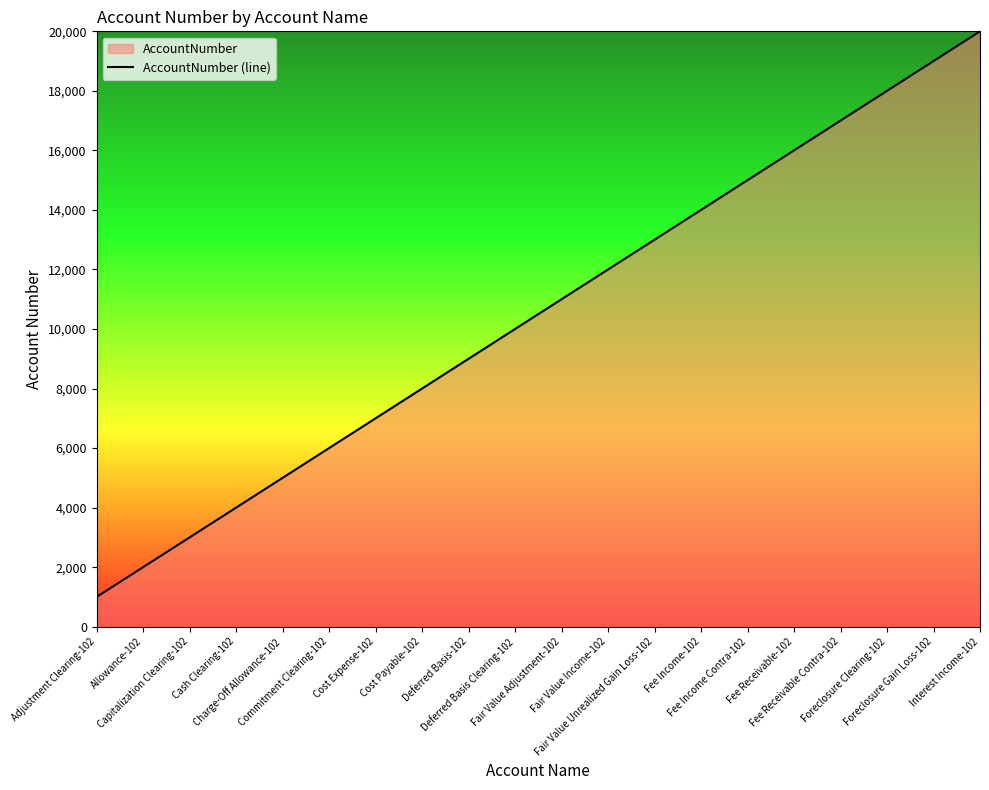

How many lines are shown in the chart?

1